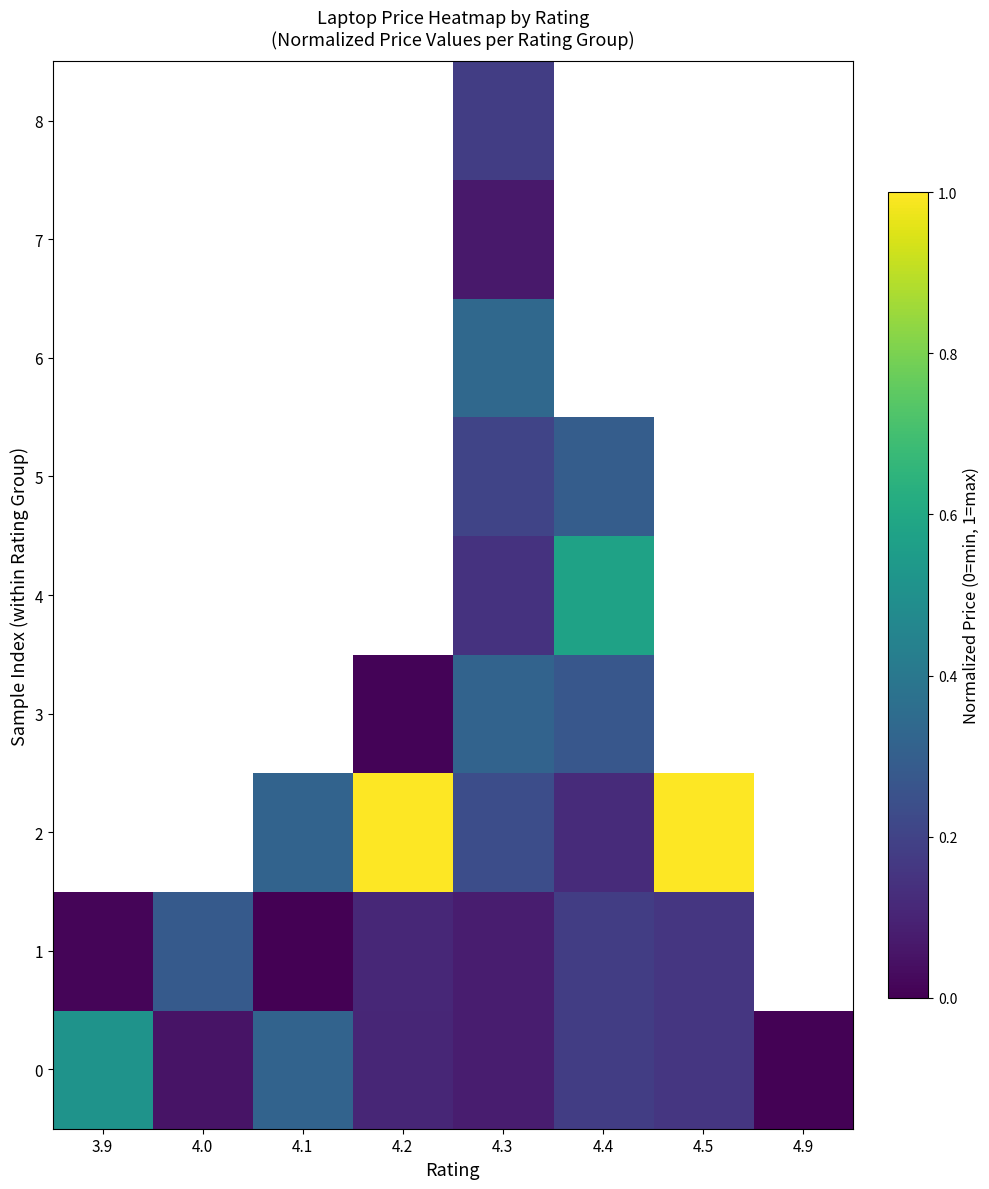

The 5 series shows 0.3 at 4.4. True or false?

True